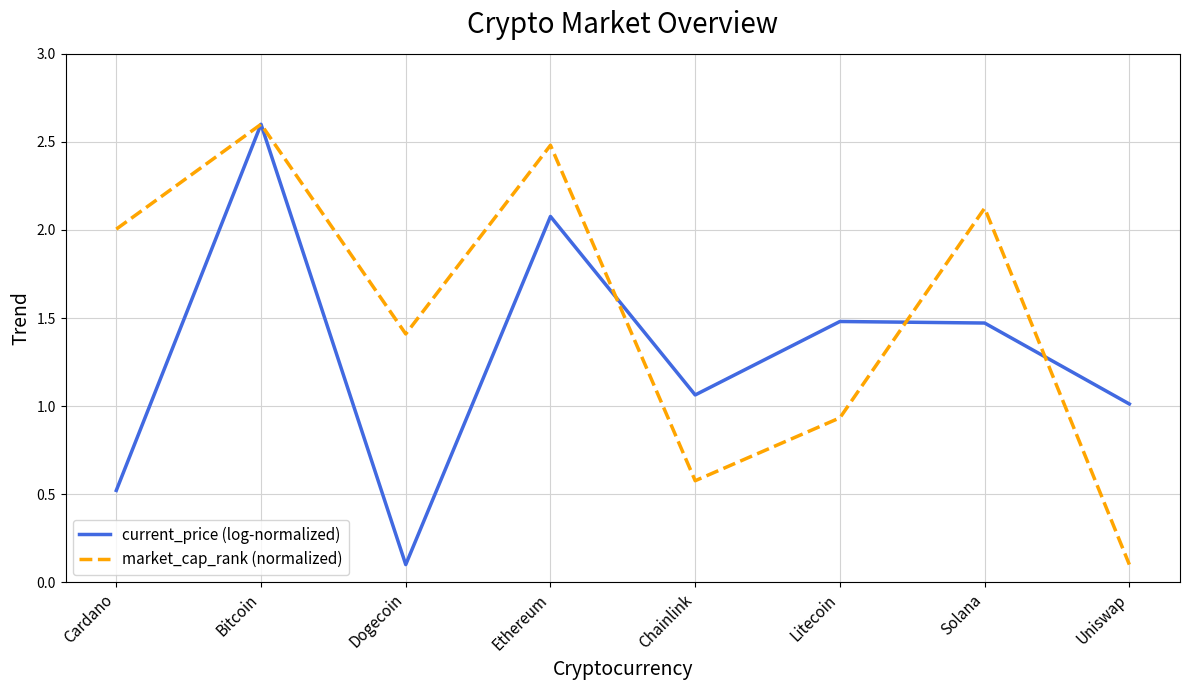

What position from the right is Ethereum?

5